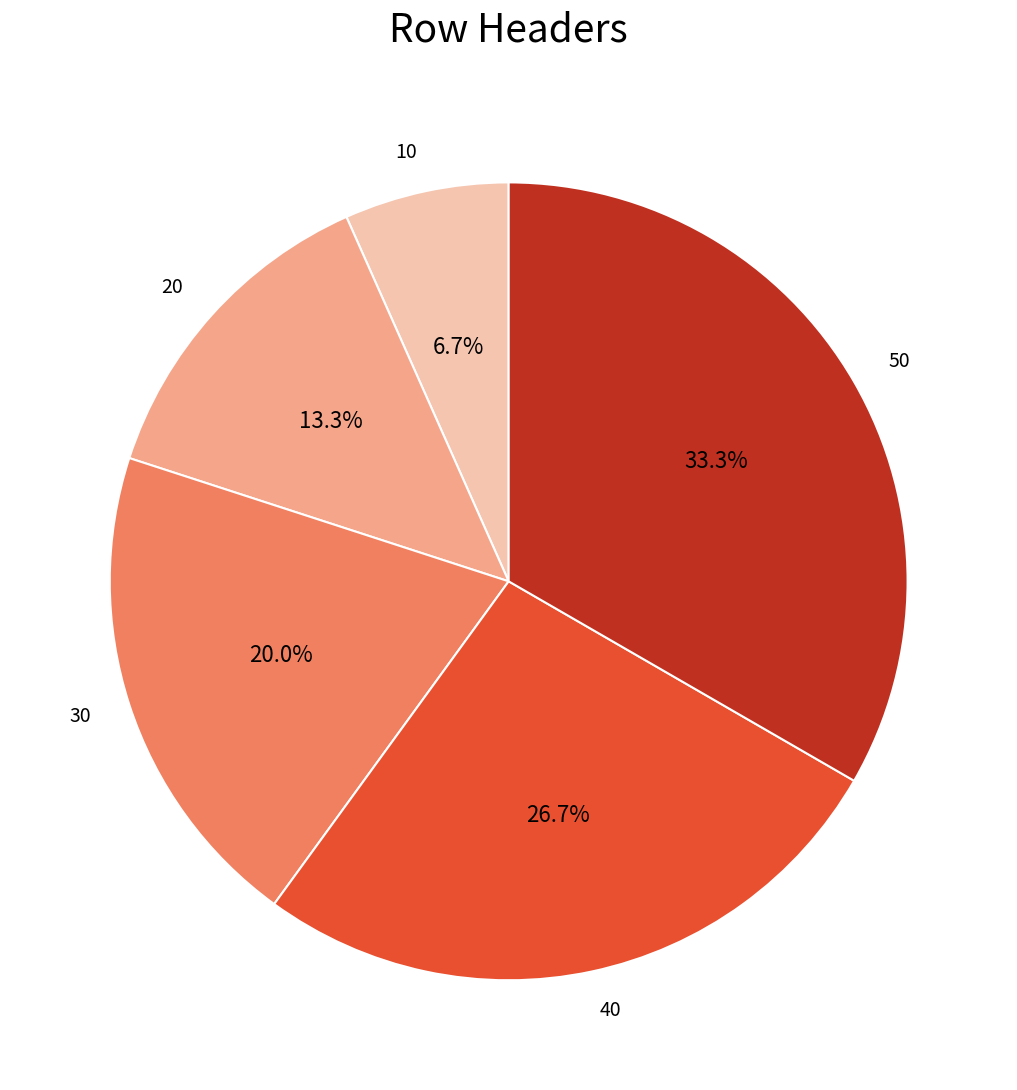

How many slices are in this pie chart?

5